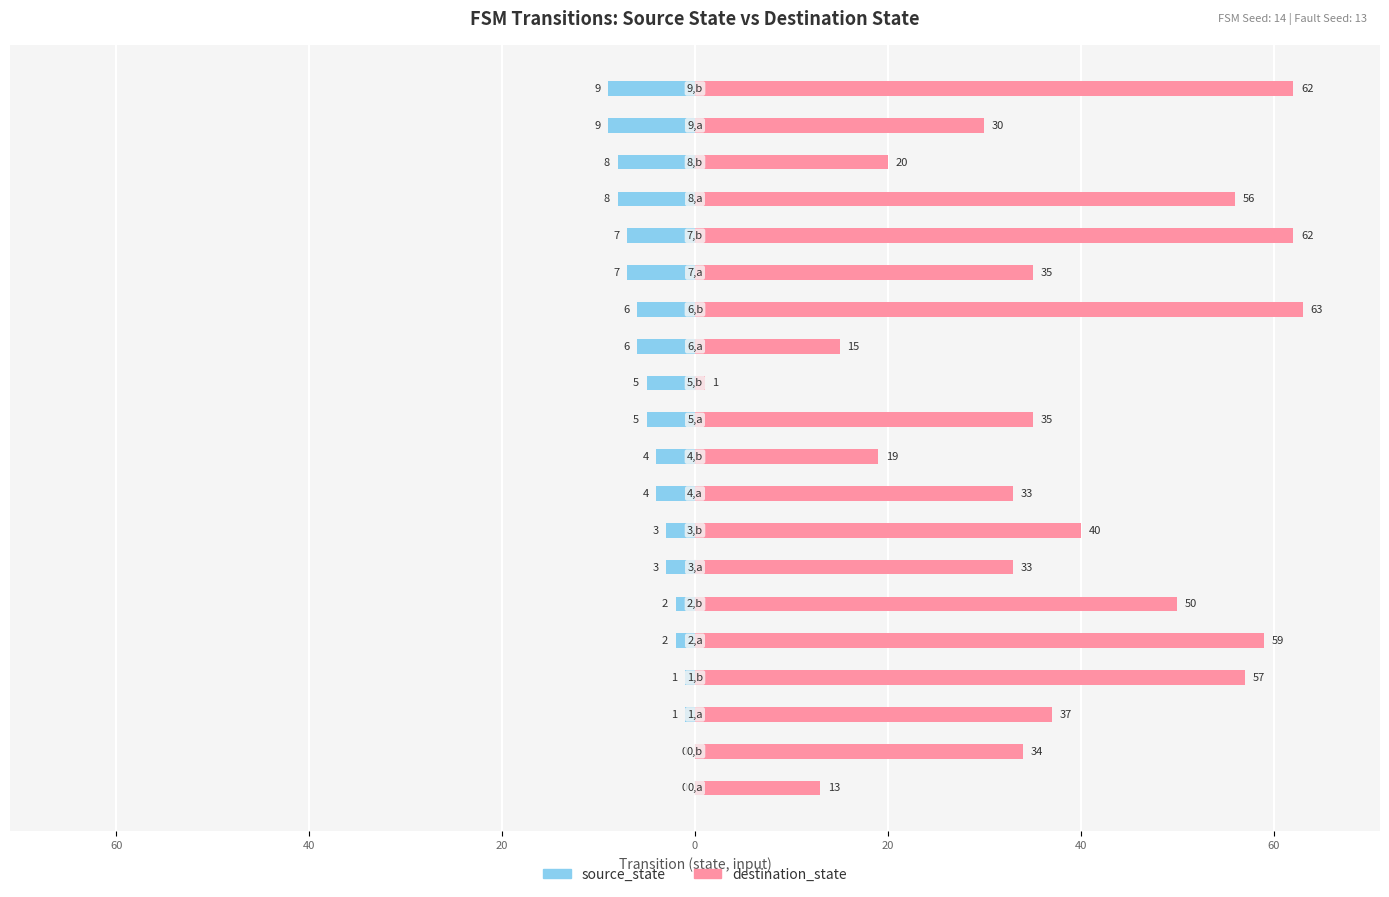

How many values in source_state are below zero?

18